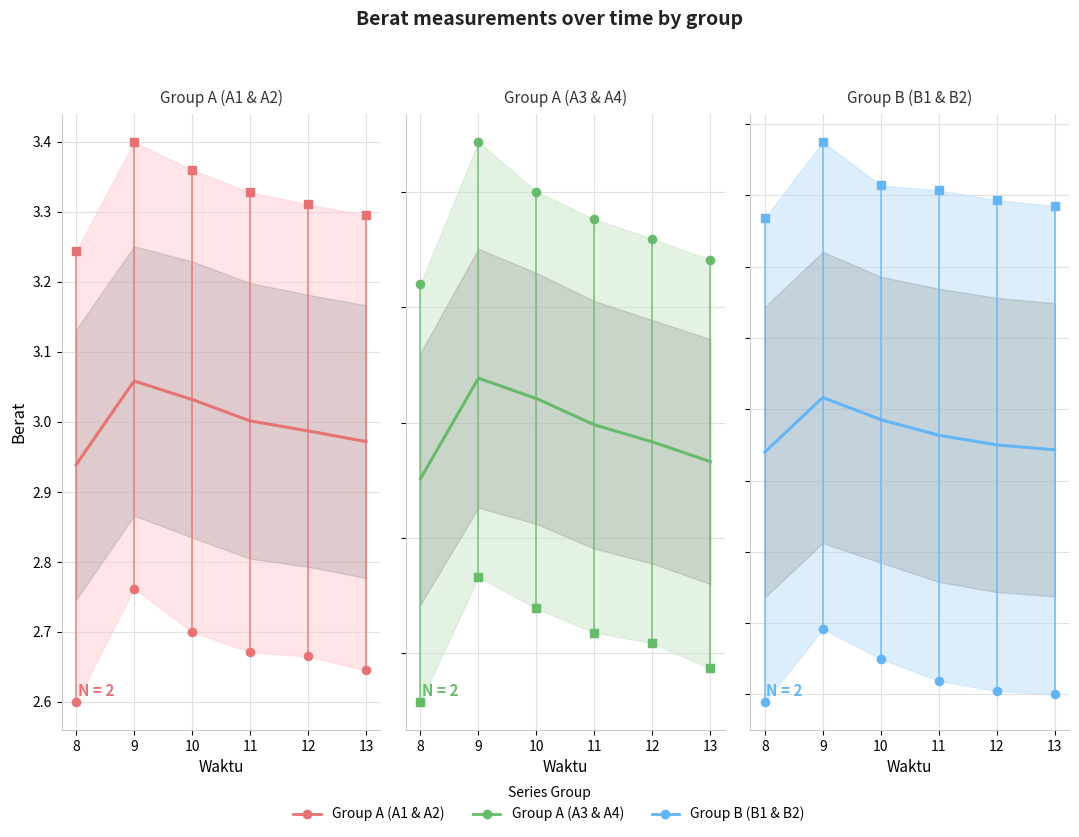

Is the value of berat_A4 at 12 greater than the value of berat_A1 at 8?

Yes